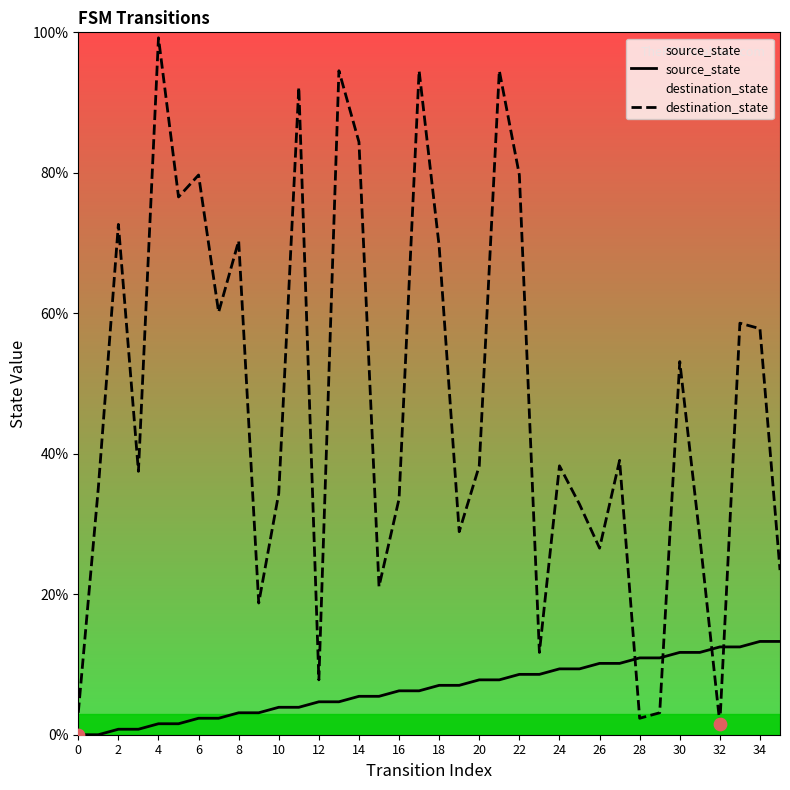

What are all the series names shown in the legend?

source_state, destination_state